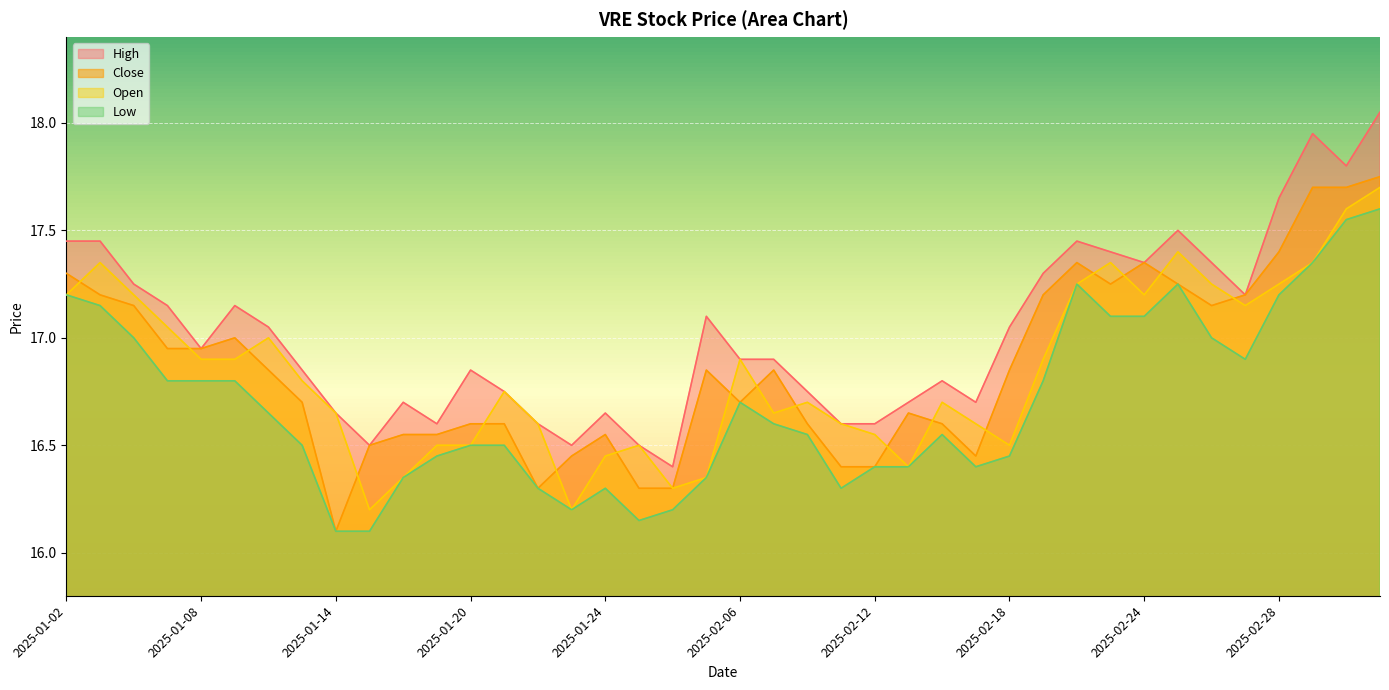

What is the label of the 27th point from the right?

2025-01-21